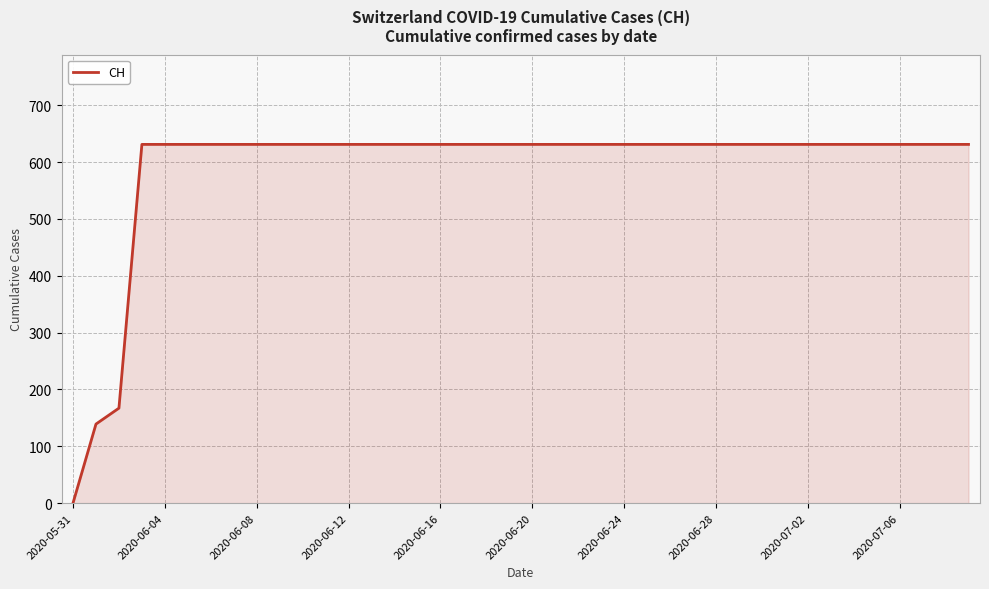

What is the sum of all values?

23653